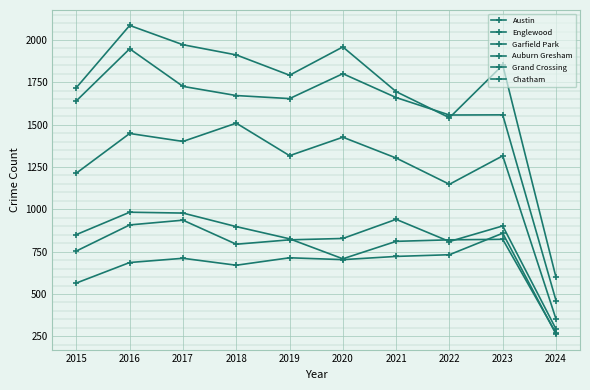

List the labels in order of Austin value, smallest first.

2024, 2022, 2021, 2015, 2019, 2023, 2018, 2020, 2017, 2016